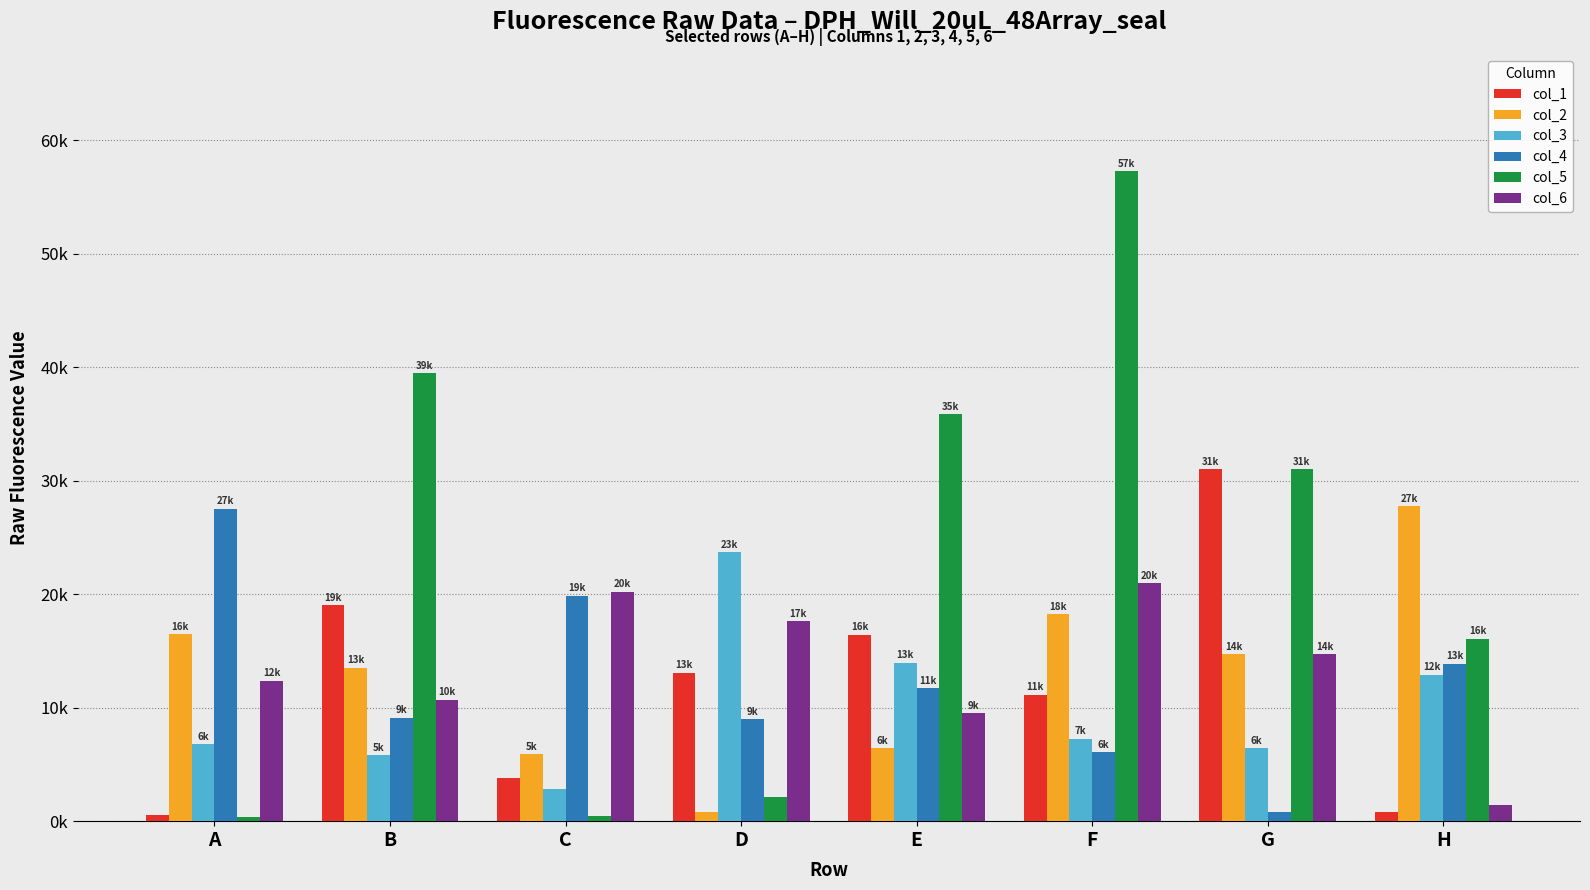

Which category has the lowest value in the col_2 series?

D